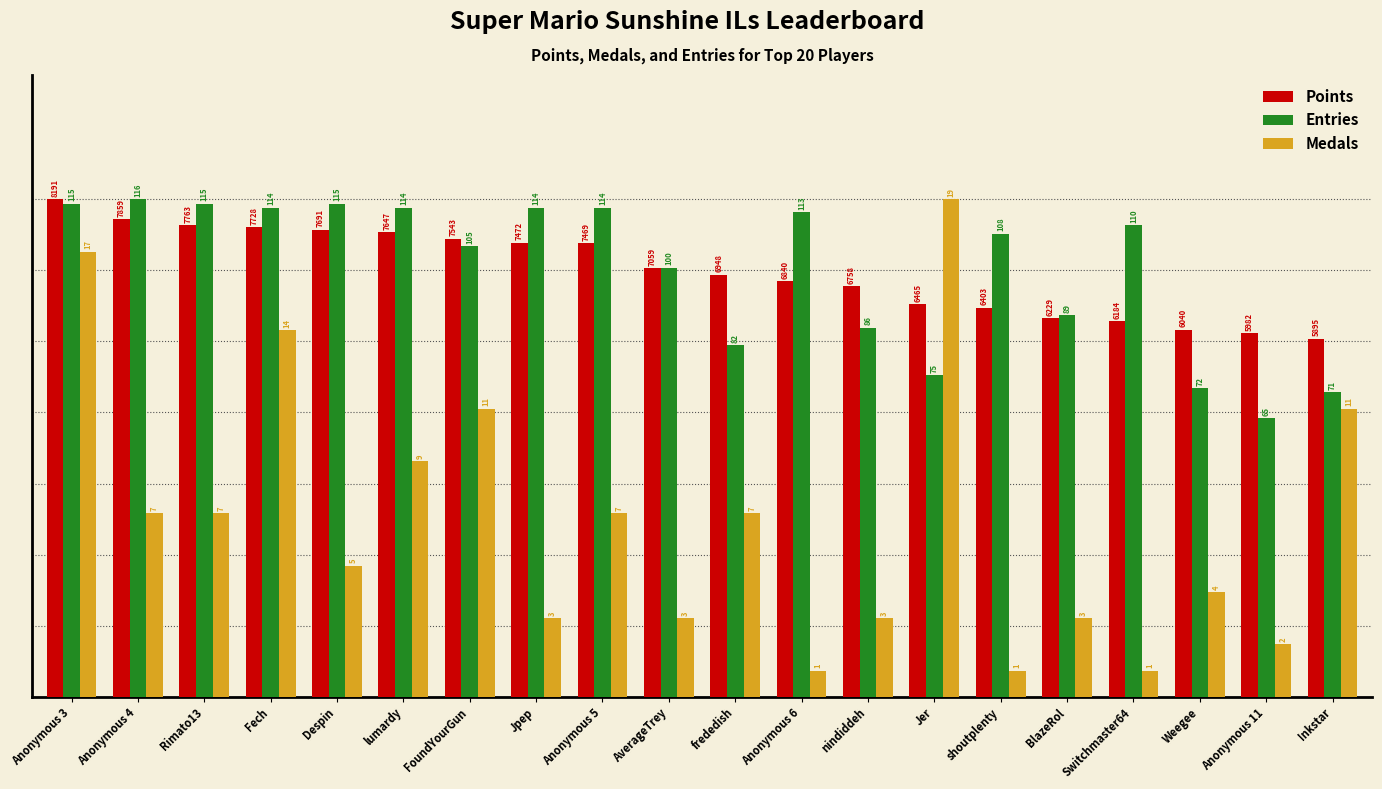

Is it true that Entries equals 117.2 at nindiddeh?

False